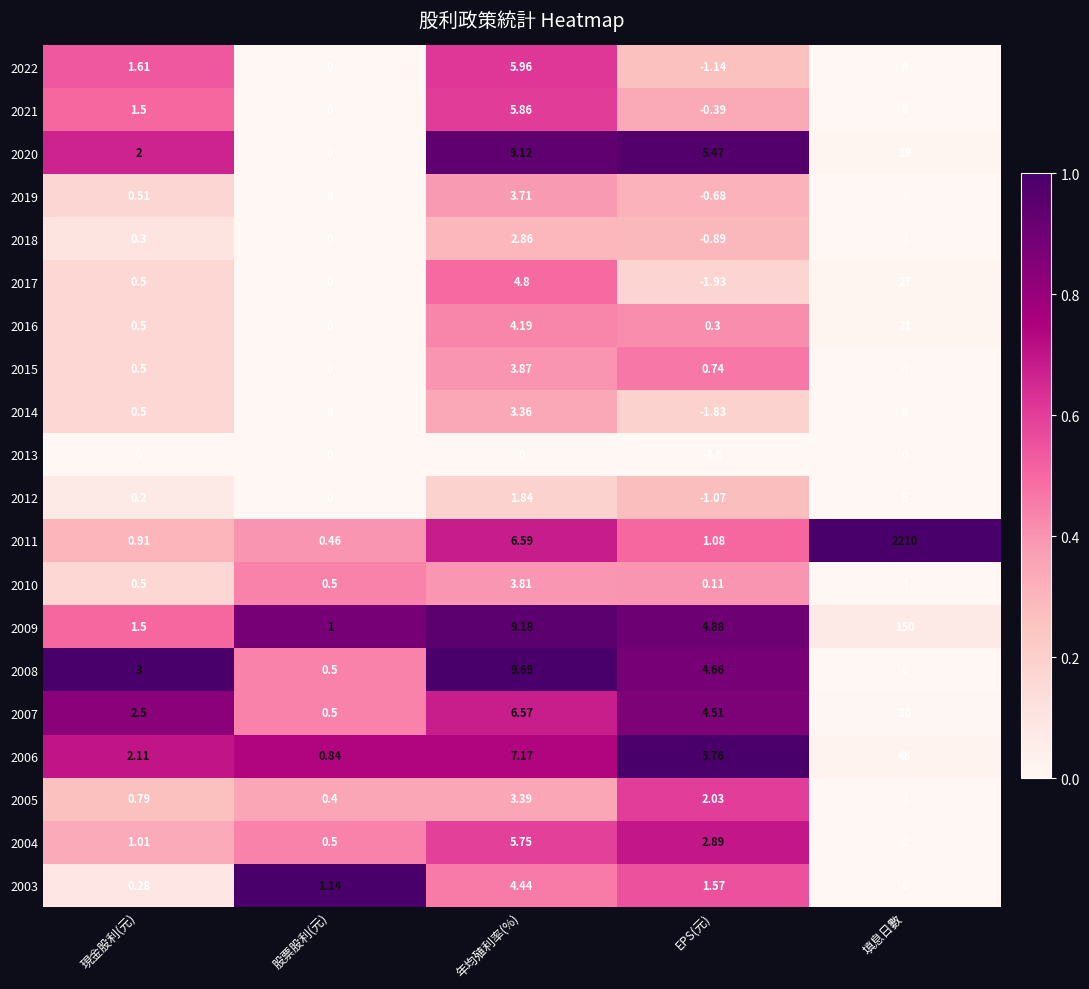

Is the value of 2017 at 年均殖利率(%) greater than the value of 2015 at 填息日數?

Yes